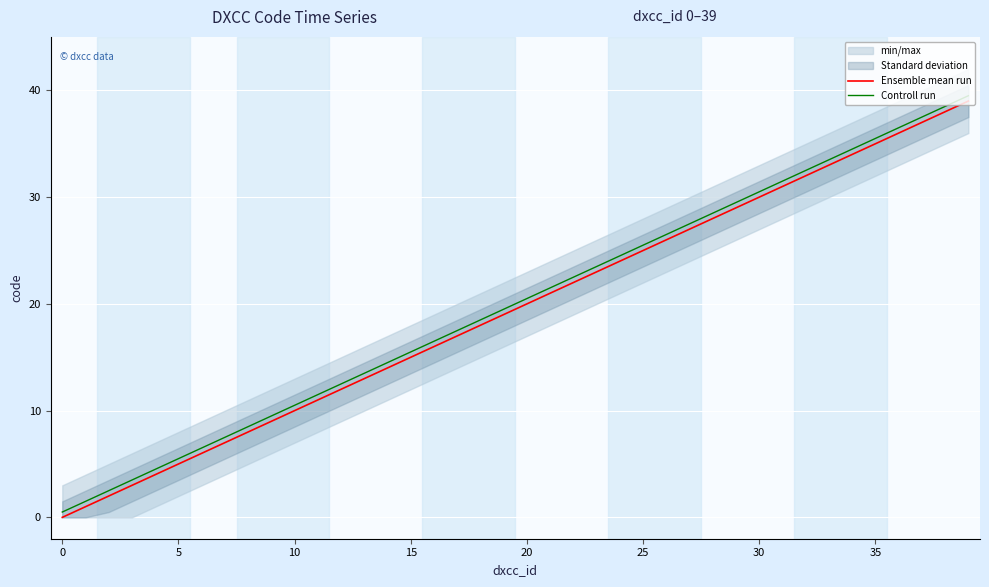

How many values in the Ensemble mean run series exceed 20?

19